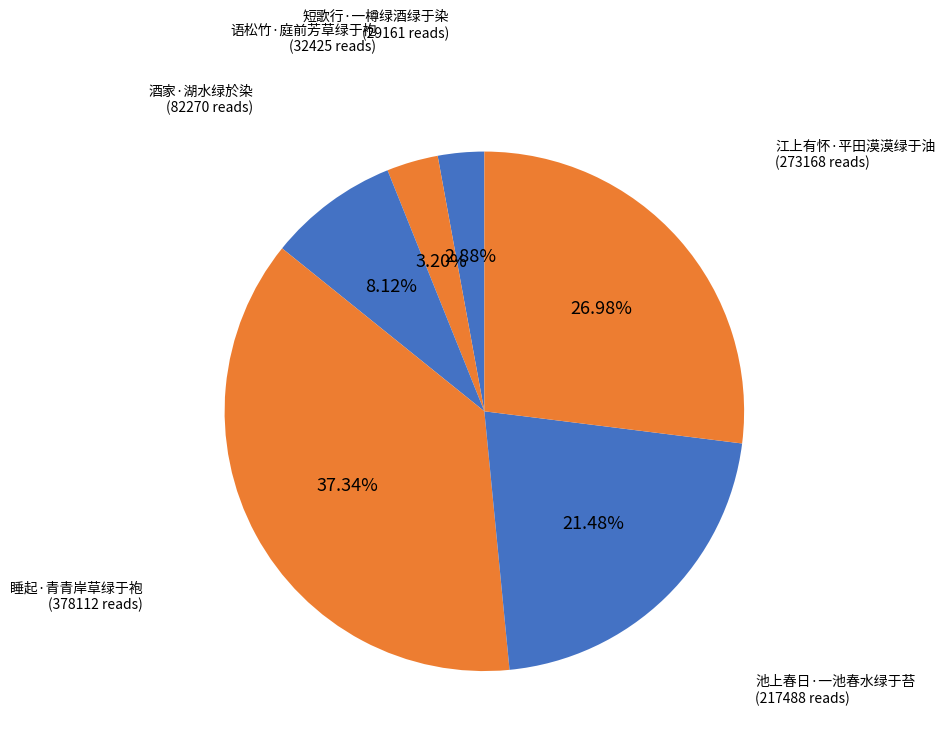

Approximately how many times larger is the value at 短歌行·一樽绿酒绿于染 compared to 池上春日·一池春水绿于苔?

0.1